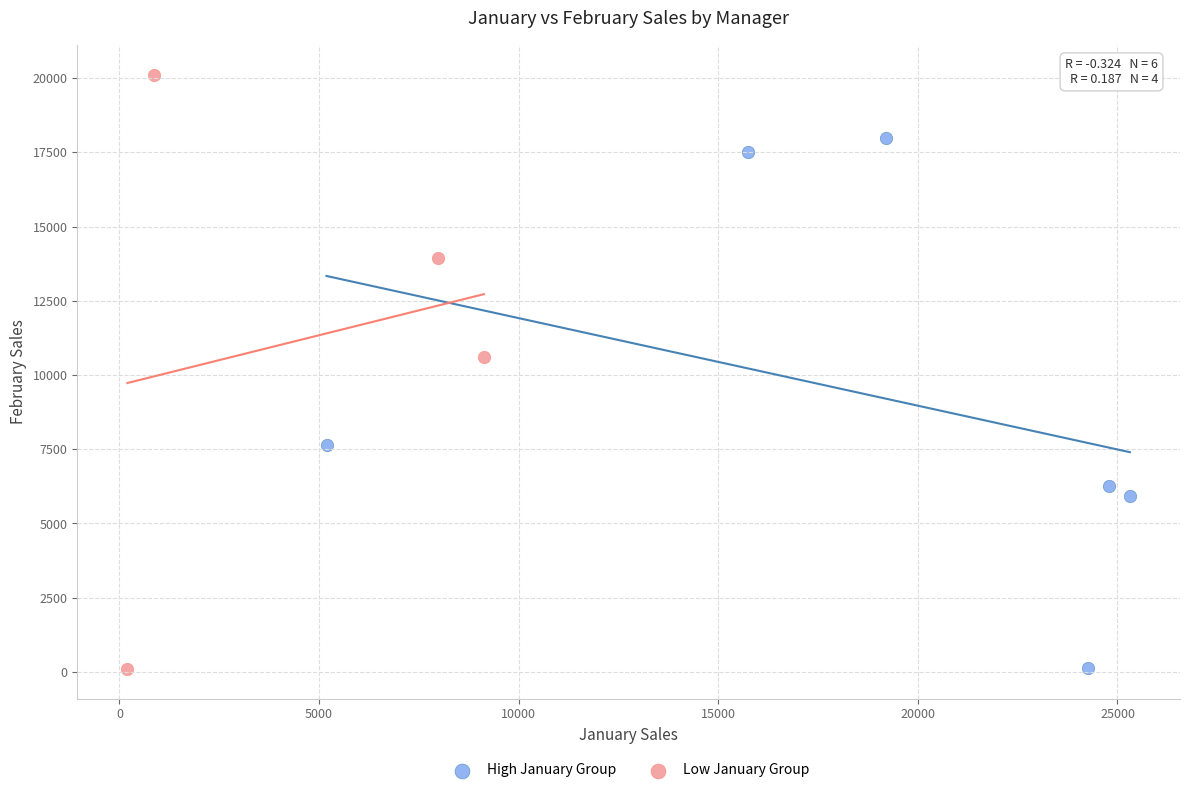

Which series has the largest Y range (max minus min)?

Low January Group